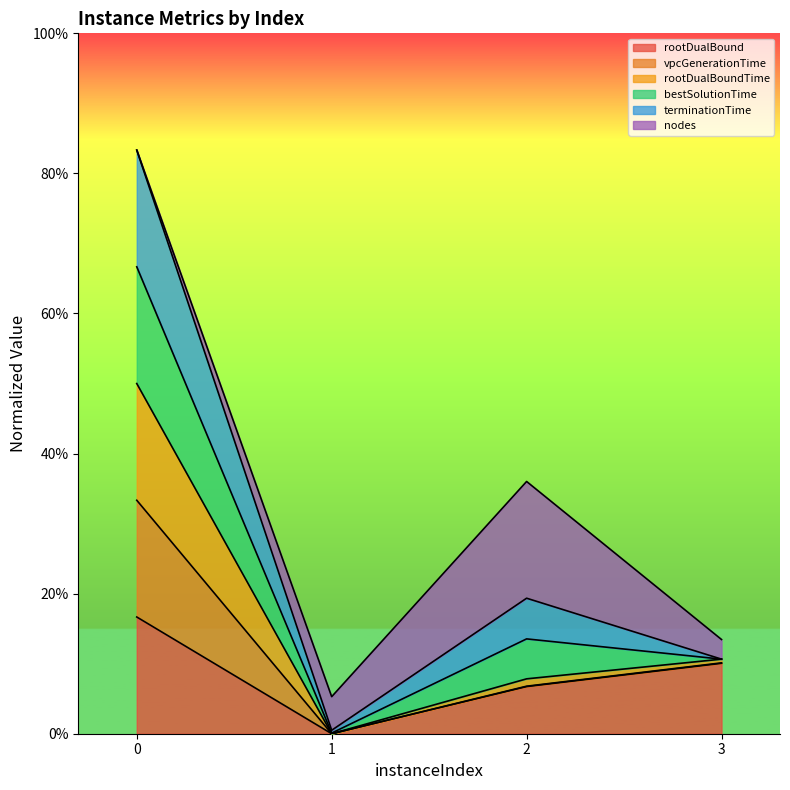

In rootDualBound, how many points are lower than both neighbors (excluding endpoints)?

1